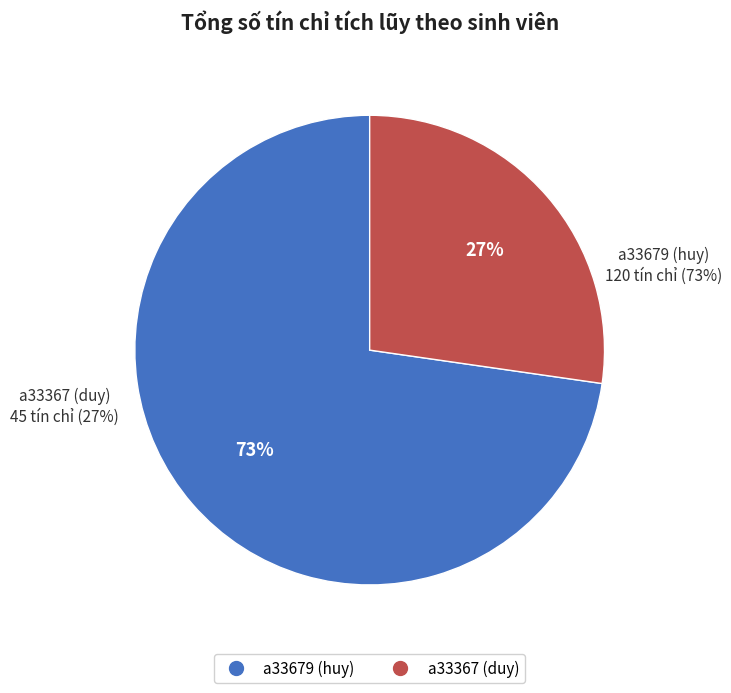

Count the number of slices in the pie.

2